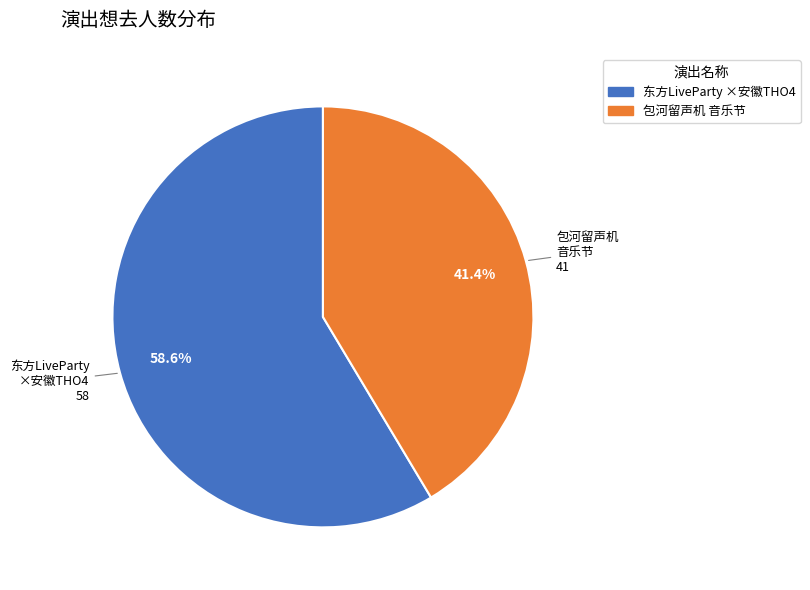

Count the number of slices in the pie.

2